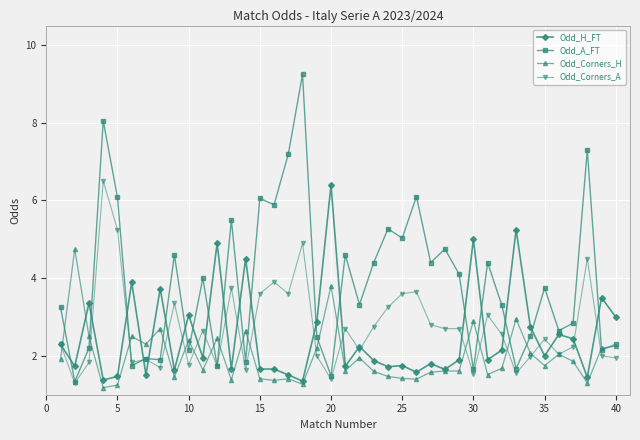

Does the chart display data point markers on the line(s)?

Yes